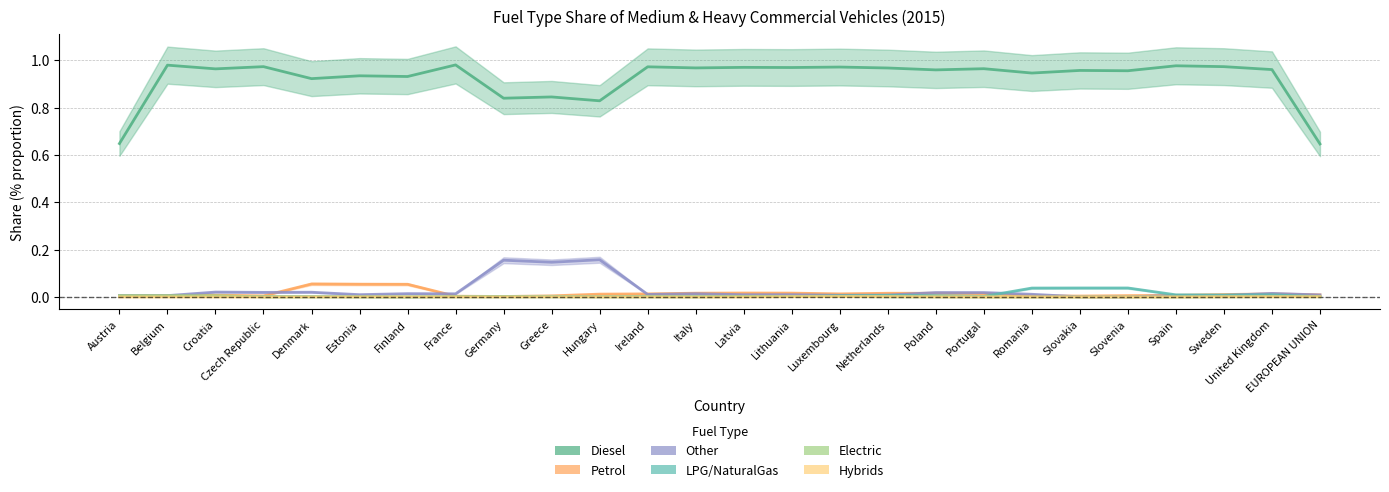

True or false: LPG/NaturalGas has more than 0 points higher than both neighbors.

True